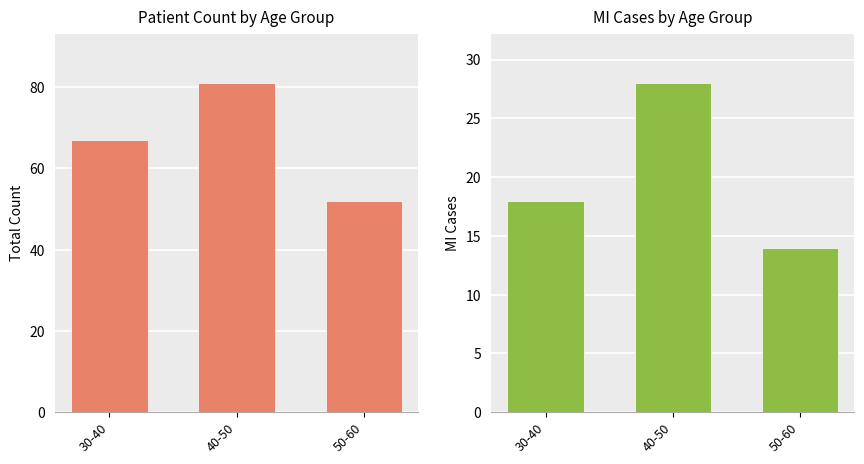

Read the MI_Count value at 50-60, to the nearest 10.

10